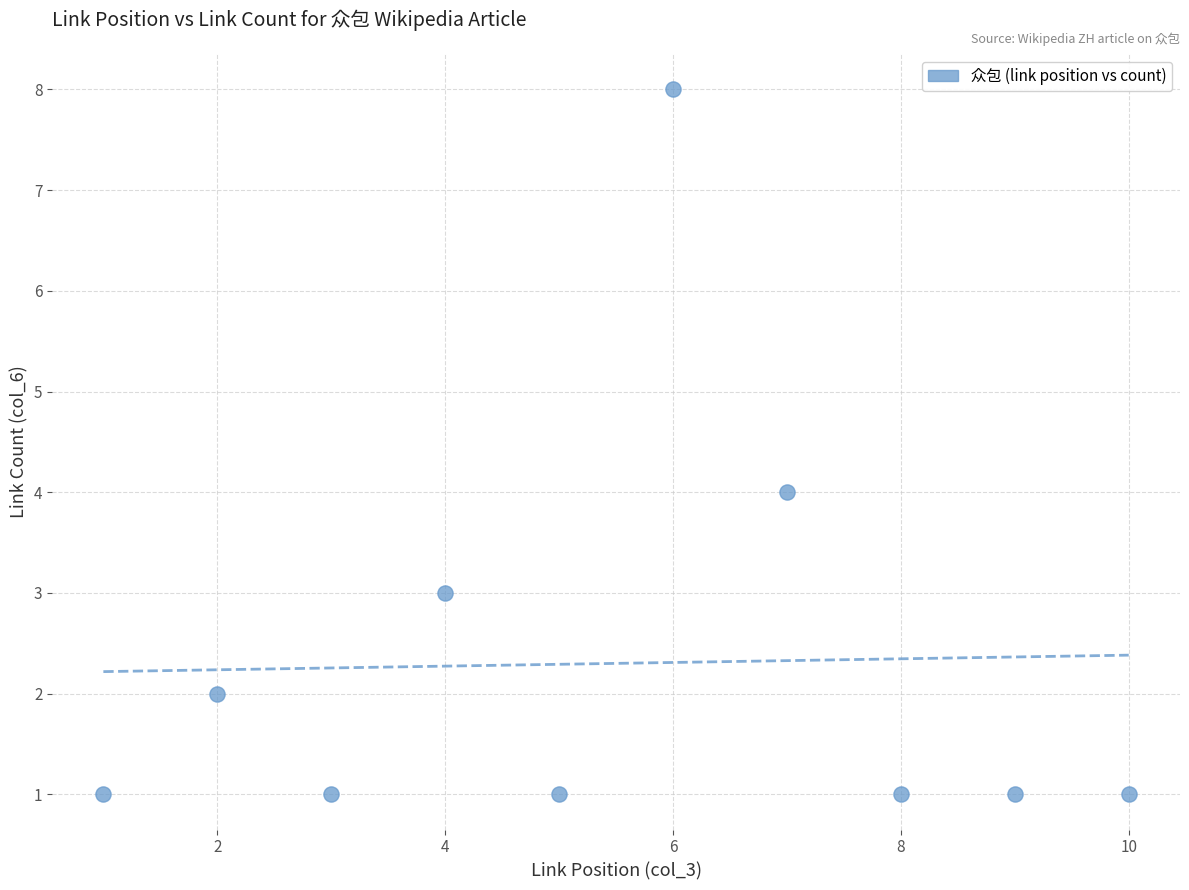

What is the range of X values (max minus min)?

9